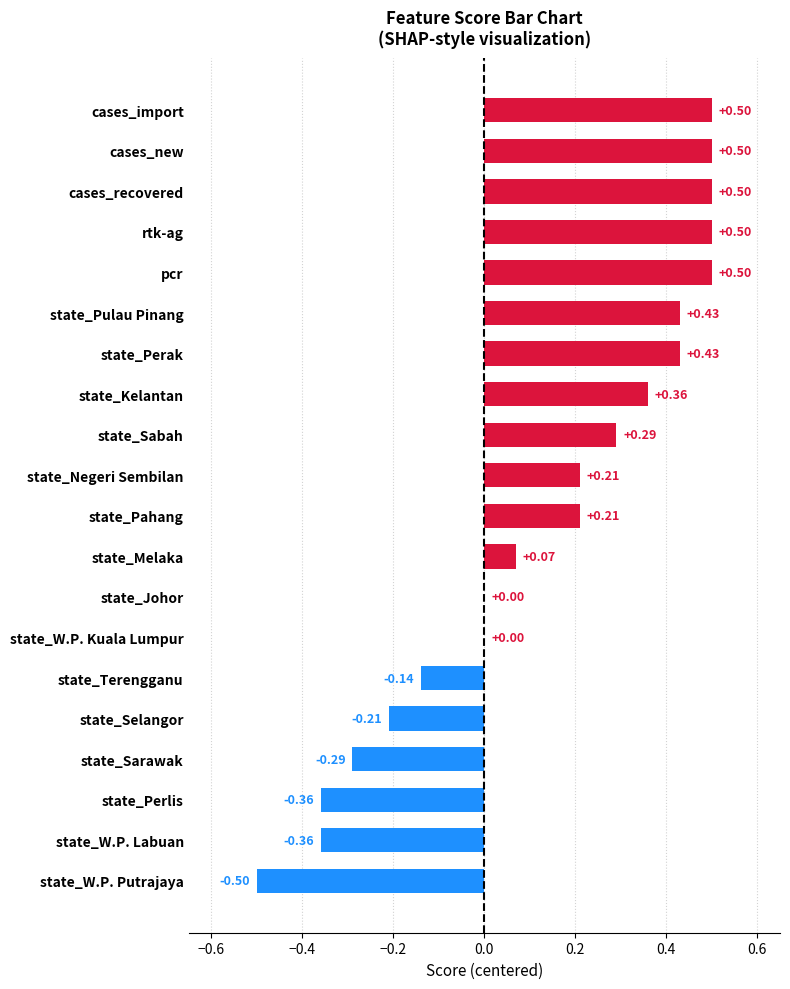

Does the chart contain stacked bars?

No